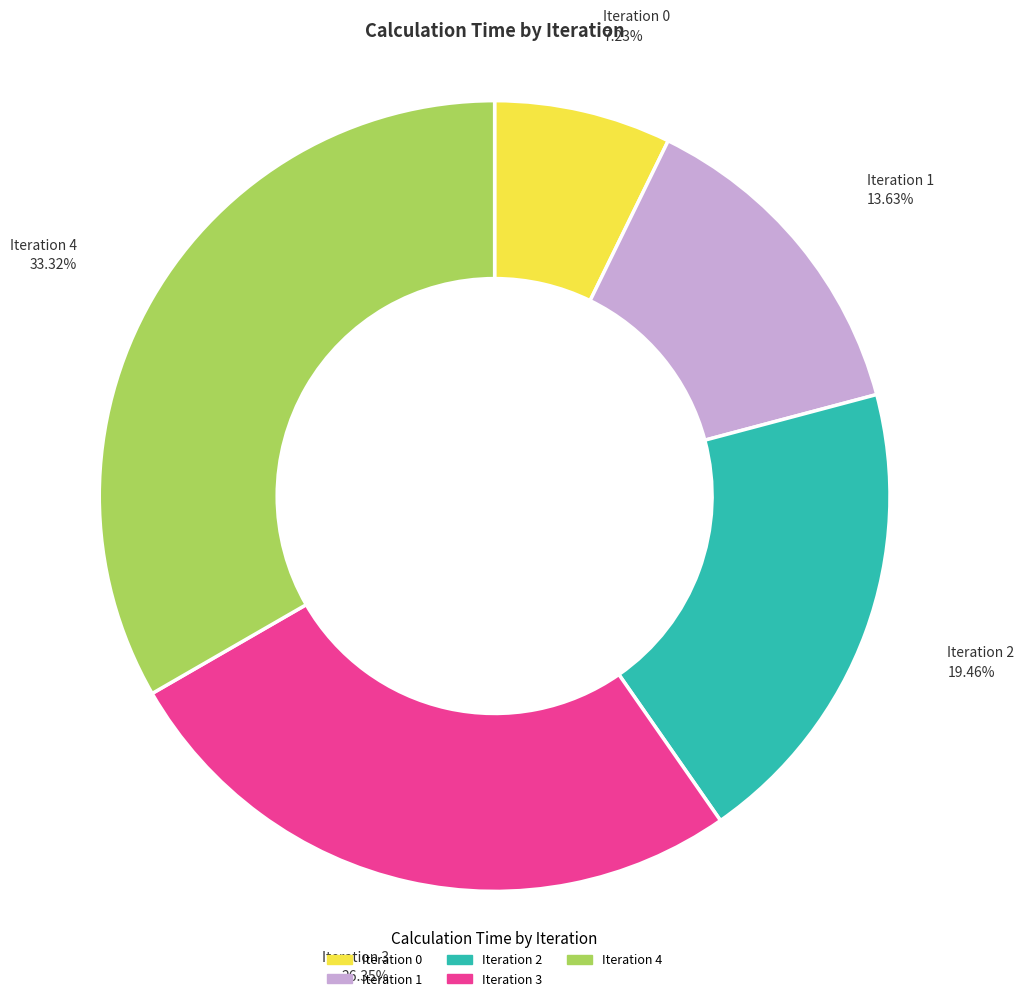

Rank the categories by value from lowest to highest.

Iteration 0, Iteration 1, Iteration 2, Iteration 3, Iteration 4